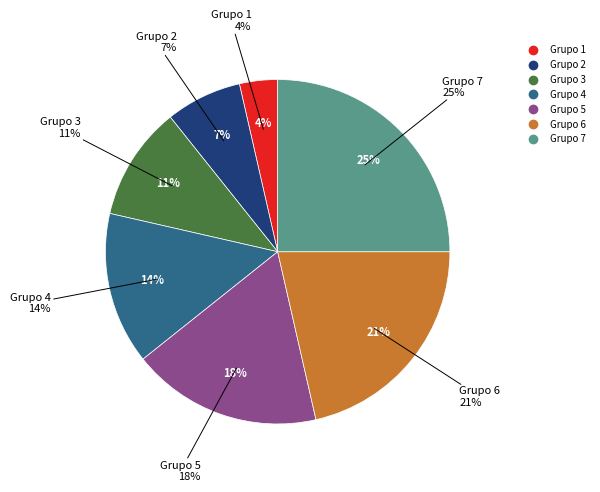

What is the largest slice in the pie chart?

Grupo 7